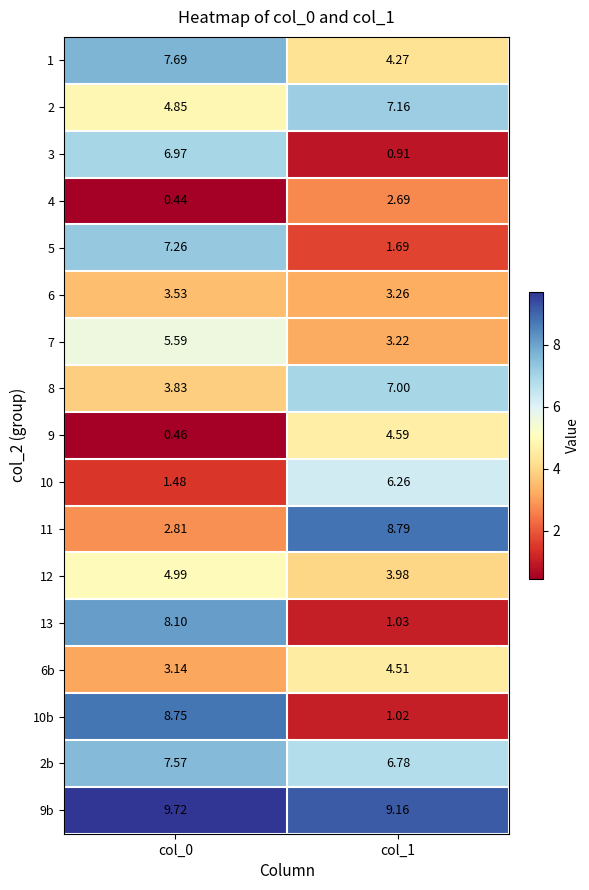

Is the value of 9 at col_0 greater than the value of 1 at col_1?

No